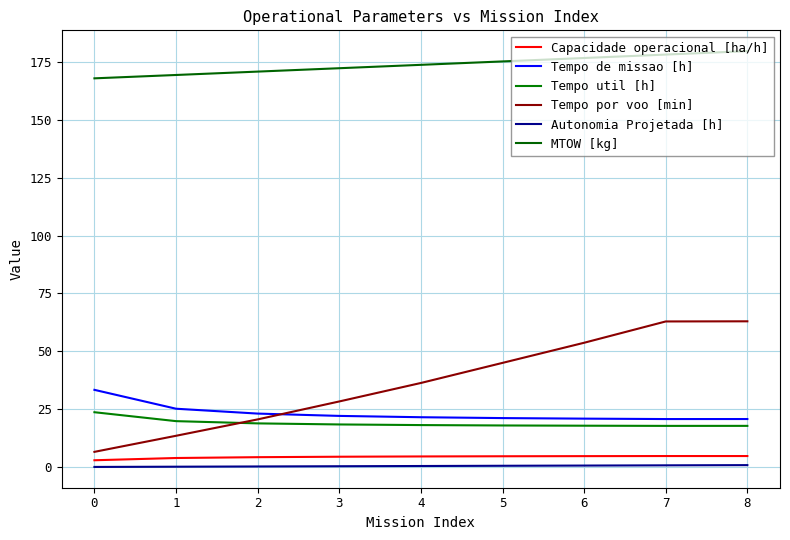

Does the chart display data point markers on the line(s)?

No